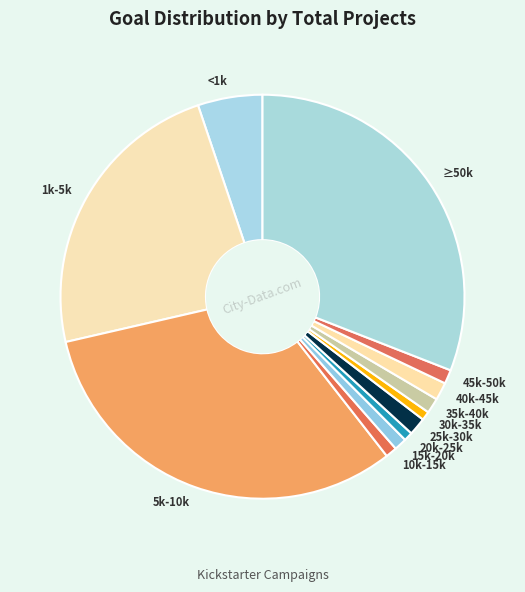

Combined, do 25k-30k and 1k-5k account for over 50%?

No